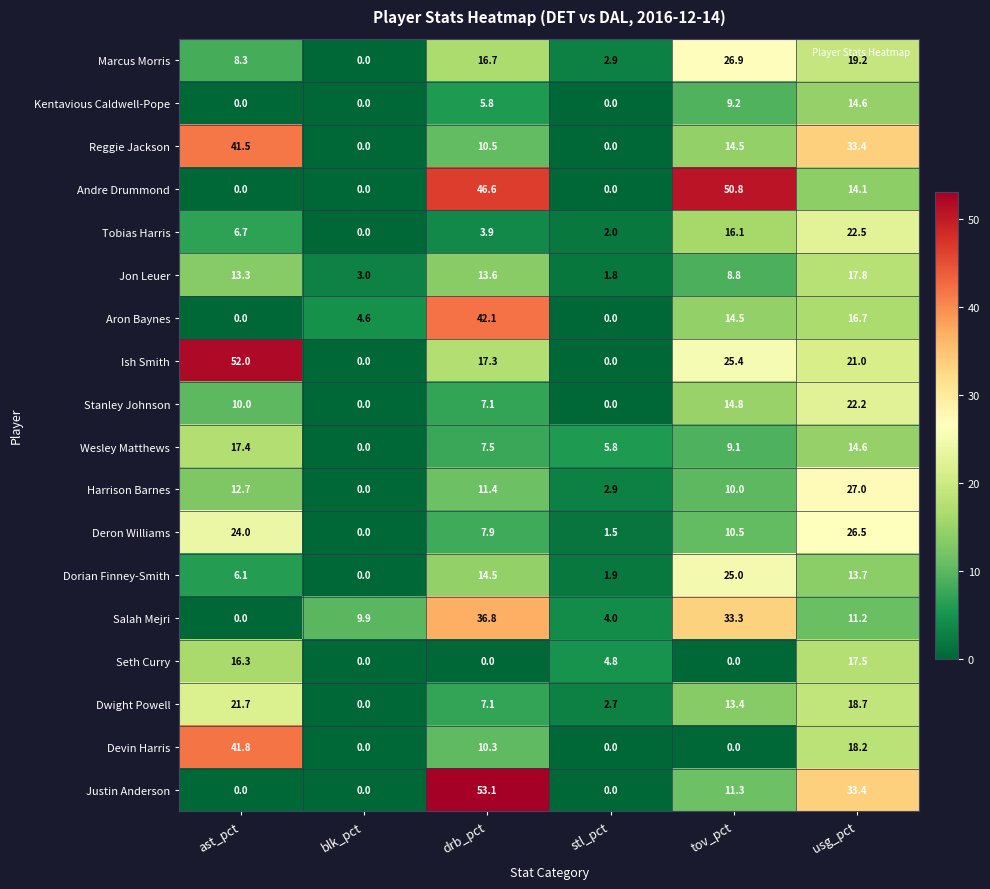

What is the difference between the maximum and second lowest values in the Tobias Harris series?

20.5